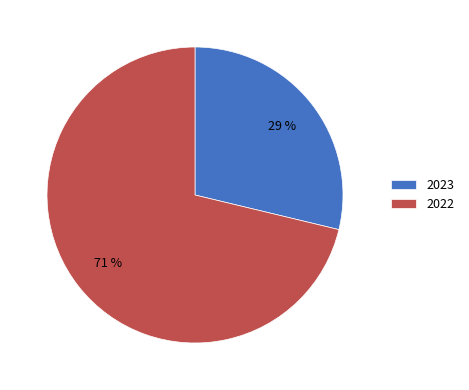

Between 2022 and 2023, which is larger?

2022